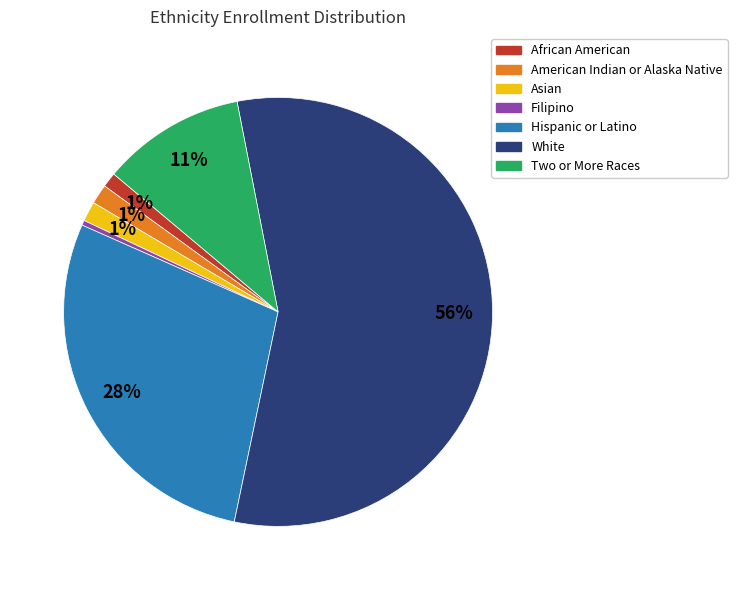

Which category has the biggest portion of the pie?

White